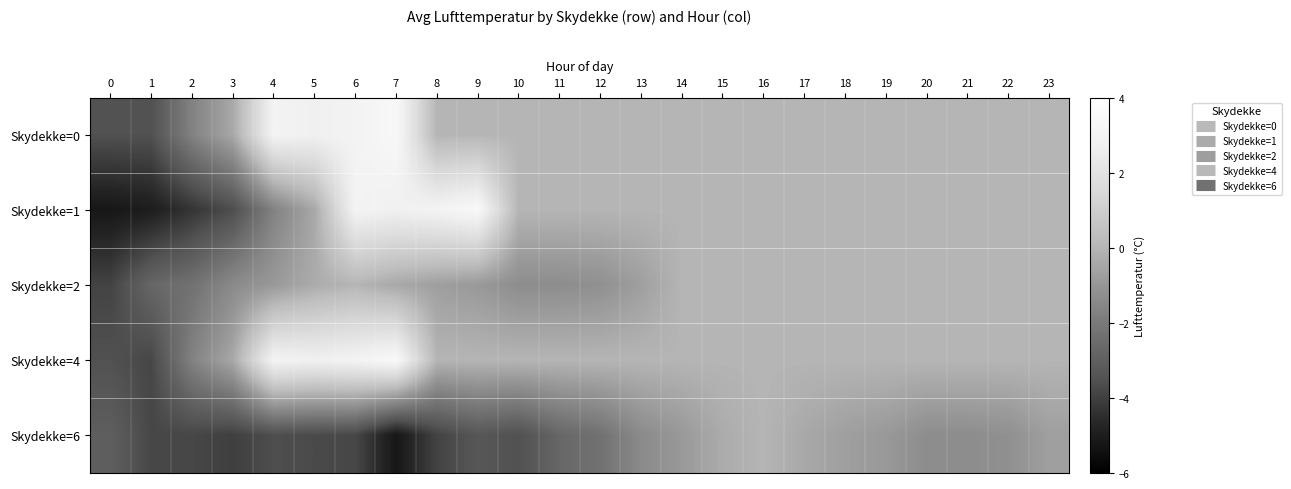

What is the greatest value displayed?

3.4